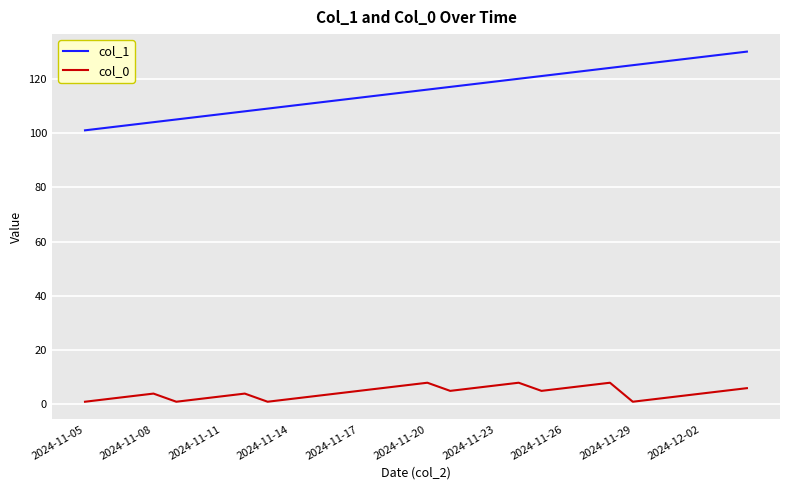

Which series has the widest spread of values?

col_1